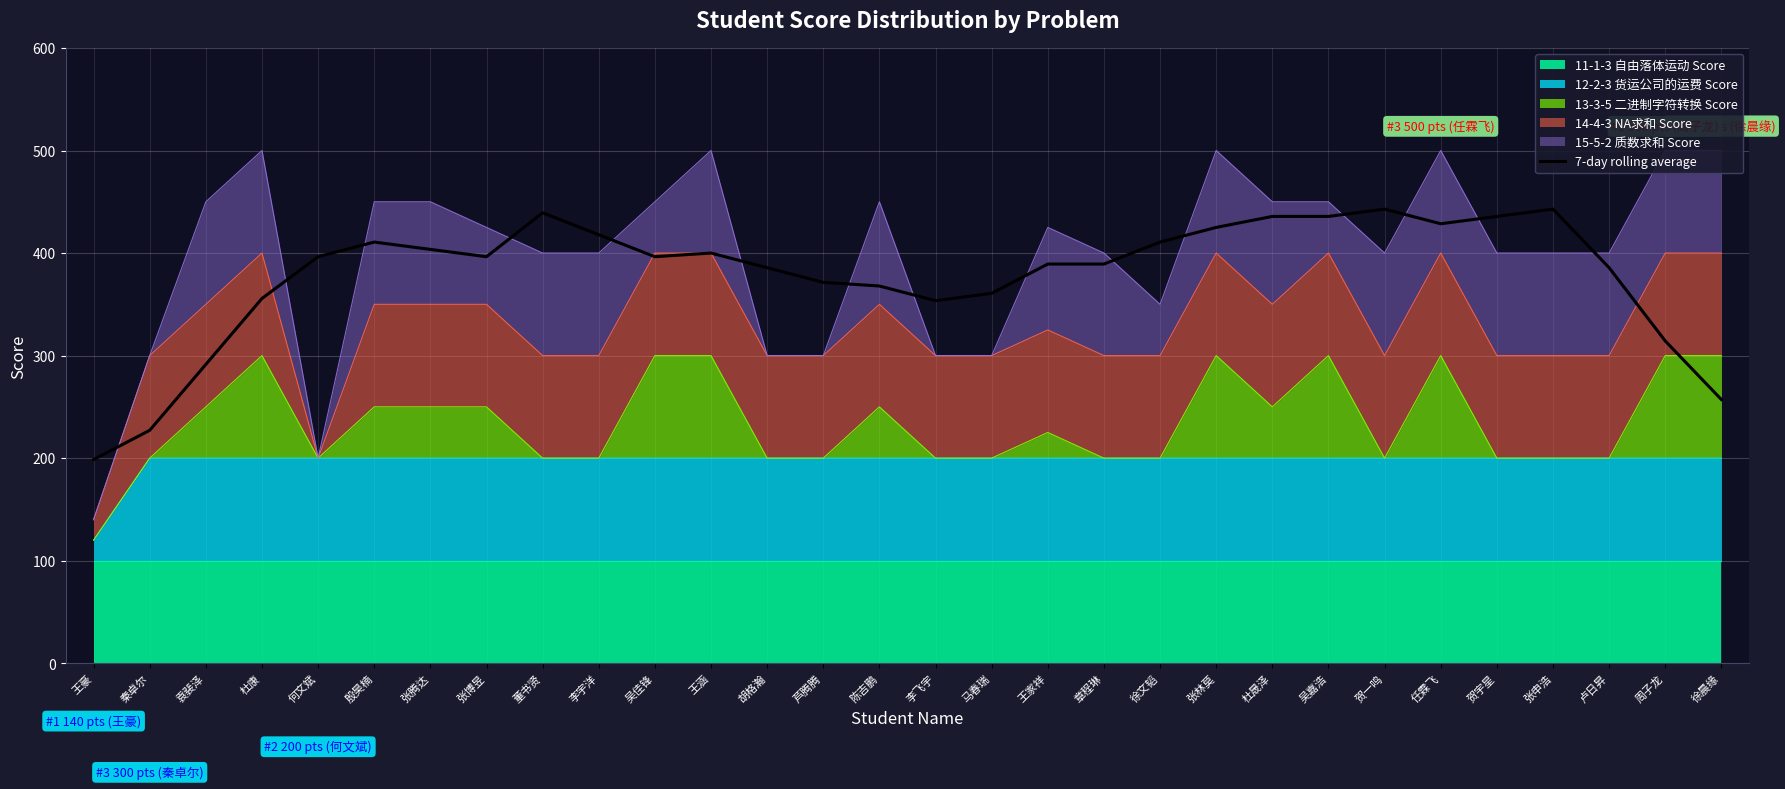

Reading left to right, transcribe all the data shown in this chart.

王豪=198.6	秦卓尔=227.1	袁裴泽=291.4	杜康=355.7	何文斌=396.4	殷昊楠=410.7	张腾达=403.6	张博昱=396.4	董书贤=439.3	李宇洋=417.9	吴佳锋=396.4	王涵=400.0	胡格瀚=385.7	芦腾腾=371.4	陈吉鹏=367.9	李飞宇=353.6	马春瑞=360.7	王家祥=389.3	章程琳=389.3	徐文韬=410.7	张林莫=425.0	杜晟泽=435.7	吴嘉浩=435.7	贺一鸣=442.9	任霖飞=428.6	贺宇星=435.7	张申浩=442.9	卢日昇=385.7	周子龙=314.3	徐晨缘=257.1